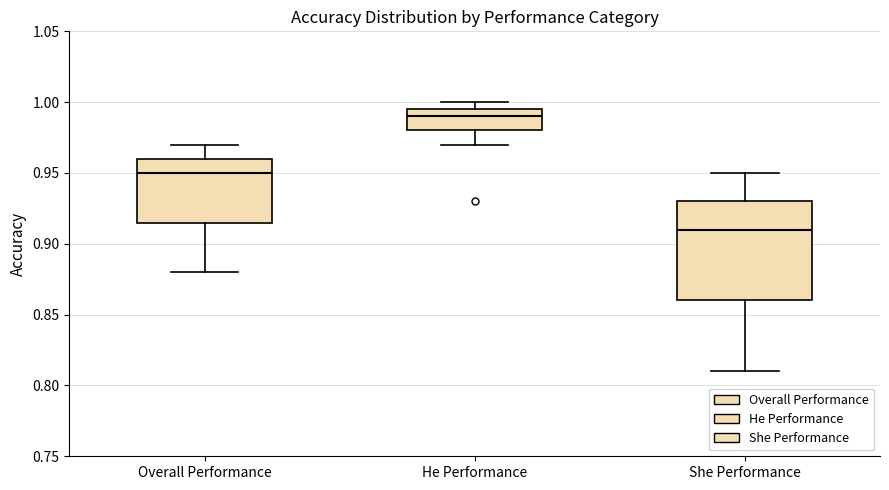

Reading left to right, read every box against the y-axis: the position of its median line, the range the box covers, and the ends of its whiskers. The values are not printed on the chart, so give them approximately, as read against the axis.

Overall Performance: median 0.950, box 0.915 to 0.960, whiskers 0.880 to 0.970
He Performance: median 0.990, box 0.980 to 0.995, whiskers 0.970 to 1.000
She Performance: median 0.910, box 0.860 to 0.930, whiskers 0.810 to 0.950